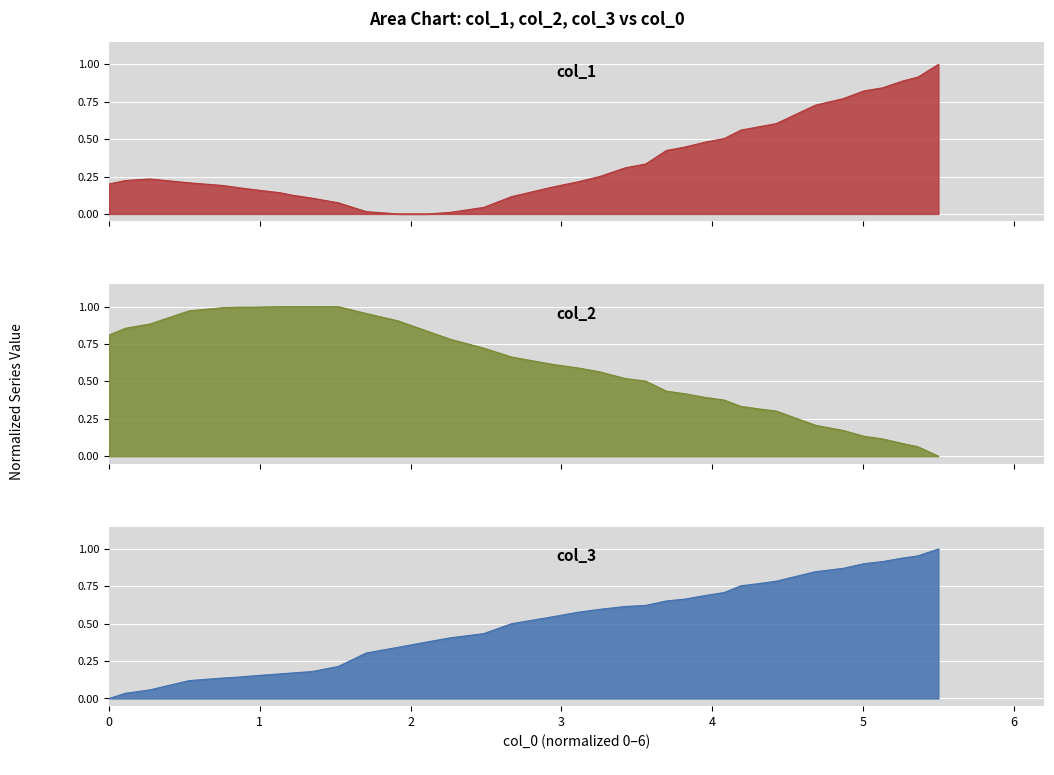

How many lines are shown in the chart?

3